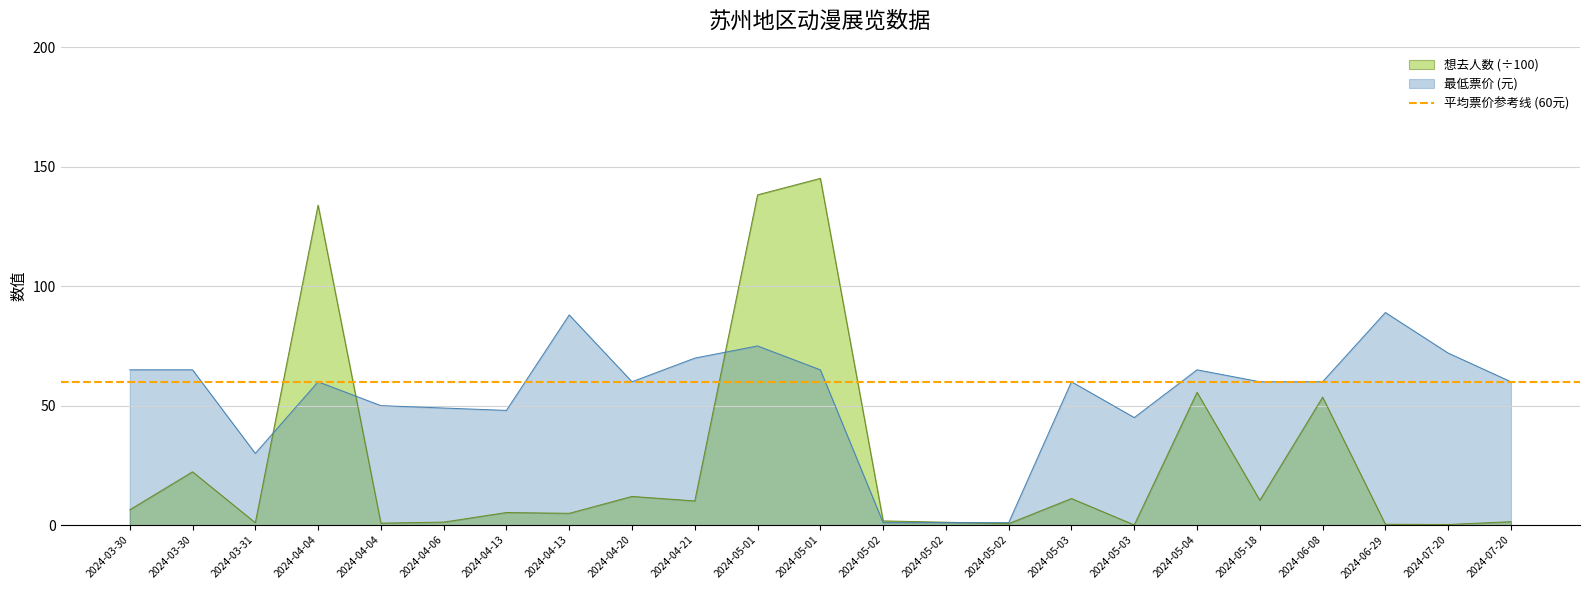

How many intersections are there between 想去人数 (×100) and 最低票价?

4